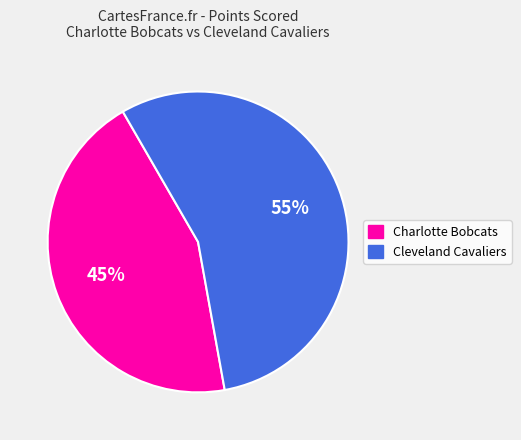

Do Cleveland Cavaliers and Charlotte Bobcats together represent more than half of the pie?

Yes